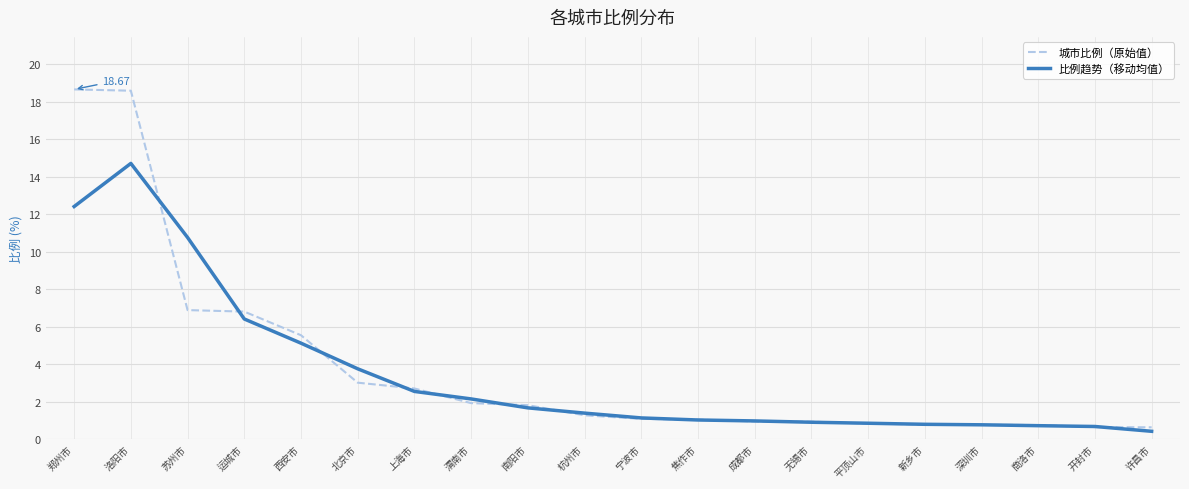

What is the sum of all 城市比例（原始值） values?

75.9